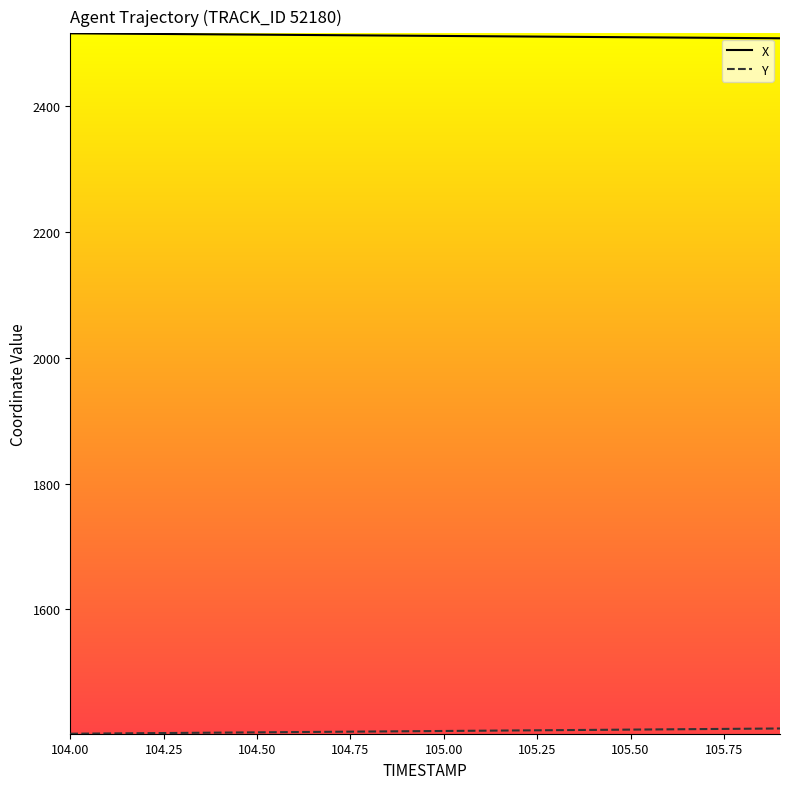

The value of X at 104.50 is 3864.9. True or false?

False